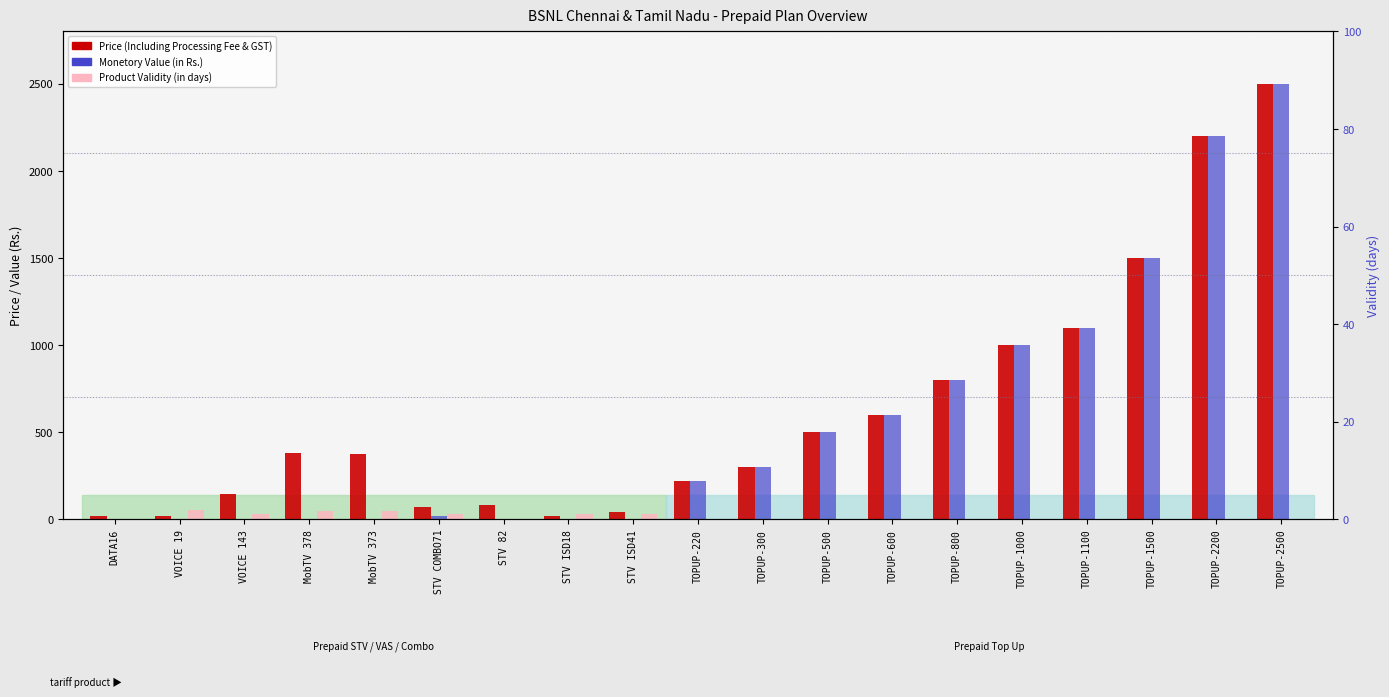

What is the sum of the Product Validity (in days) values at TOPUP-1000 and DATA16?

1